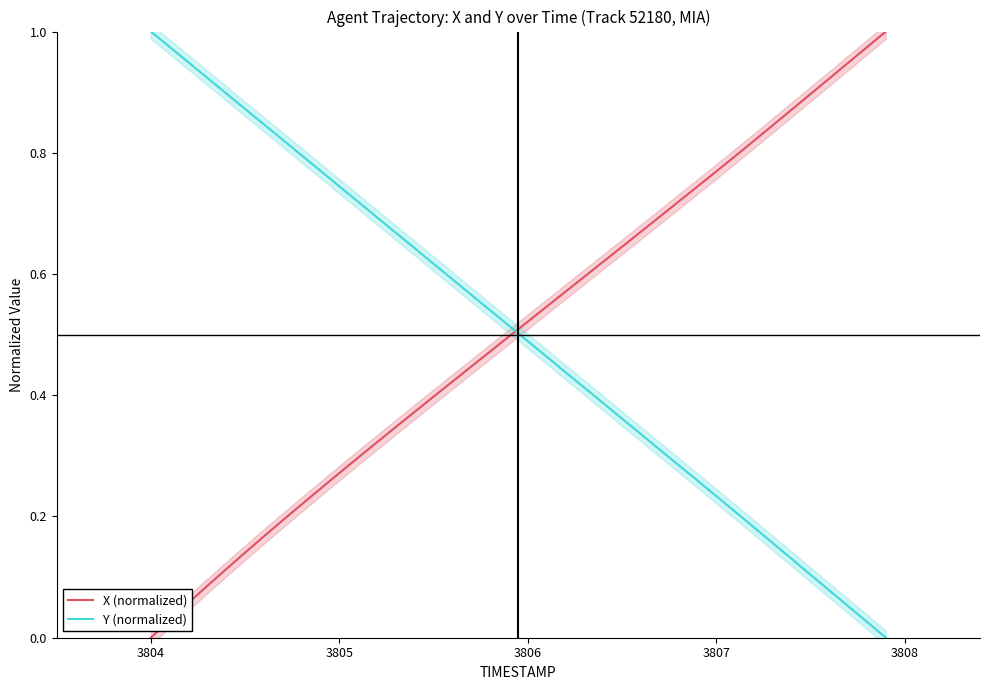

True or false: Y (normalized) and X (normalized) intersect in this chart.

True